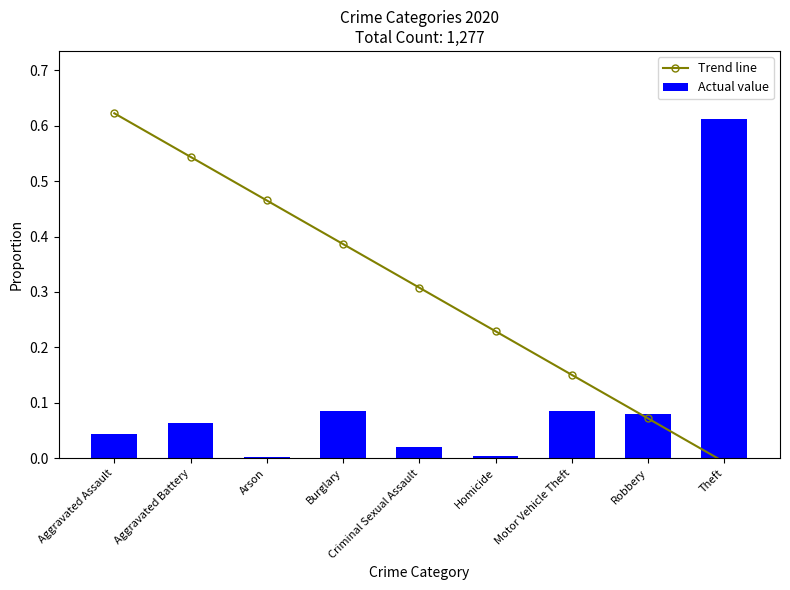

The Trend line series shows 0.5 at Arson. True or false?

True